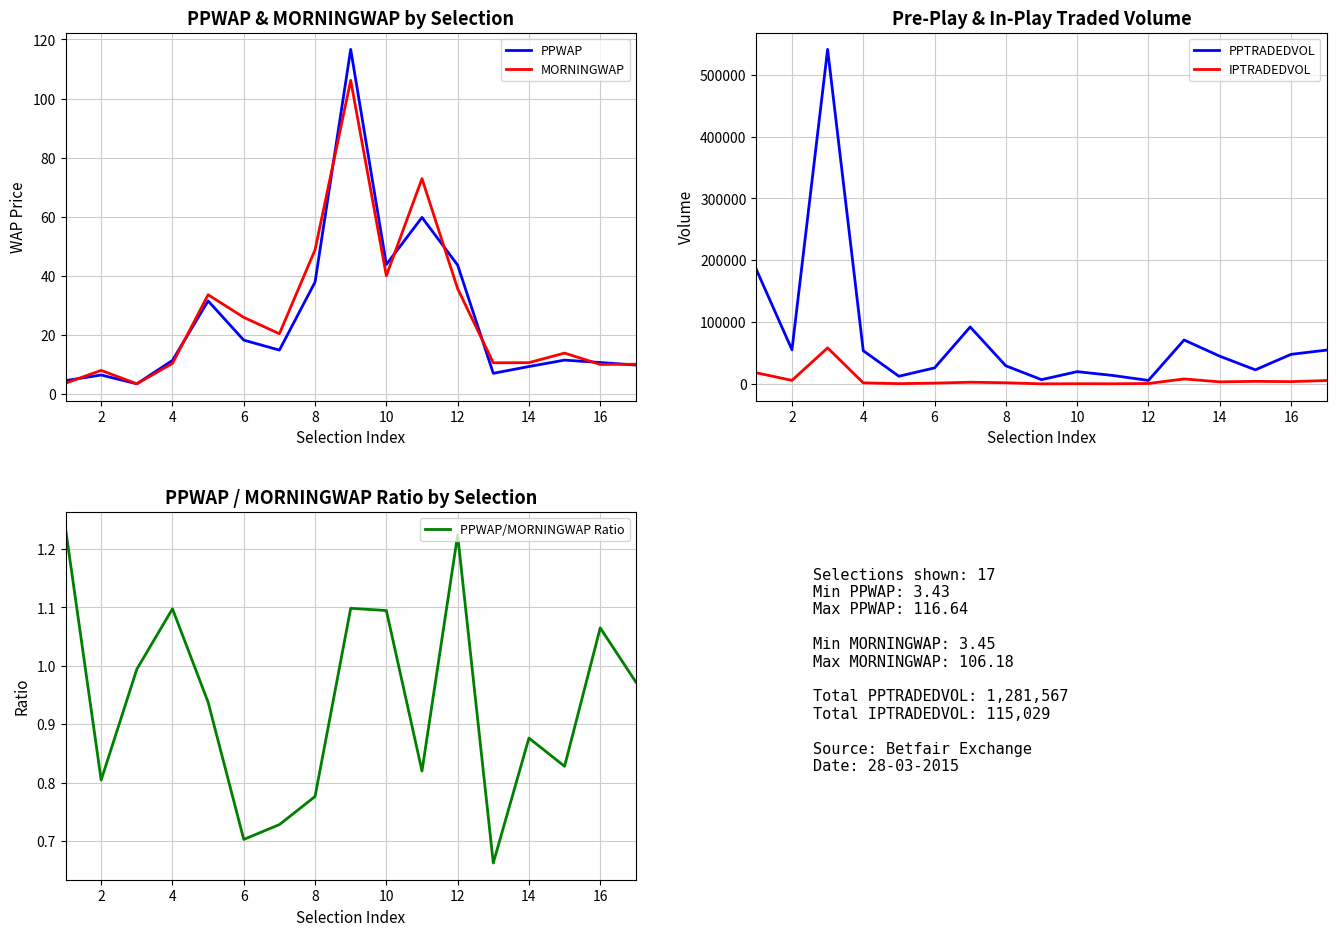

What is the highest value of the MORNINGWAP series?

106.2